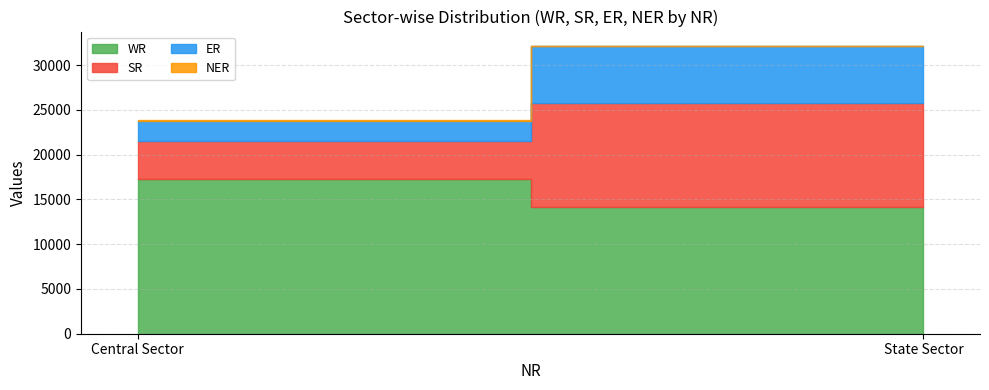

Which has a higher value, State Sector or Central Sector?

Central Sector